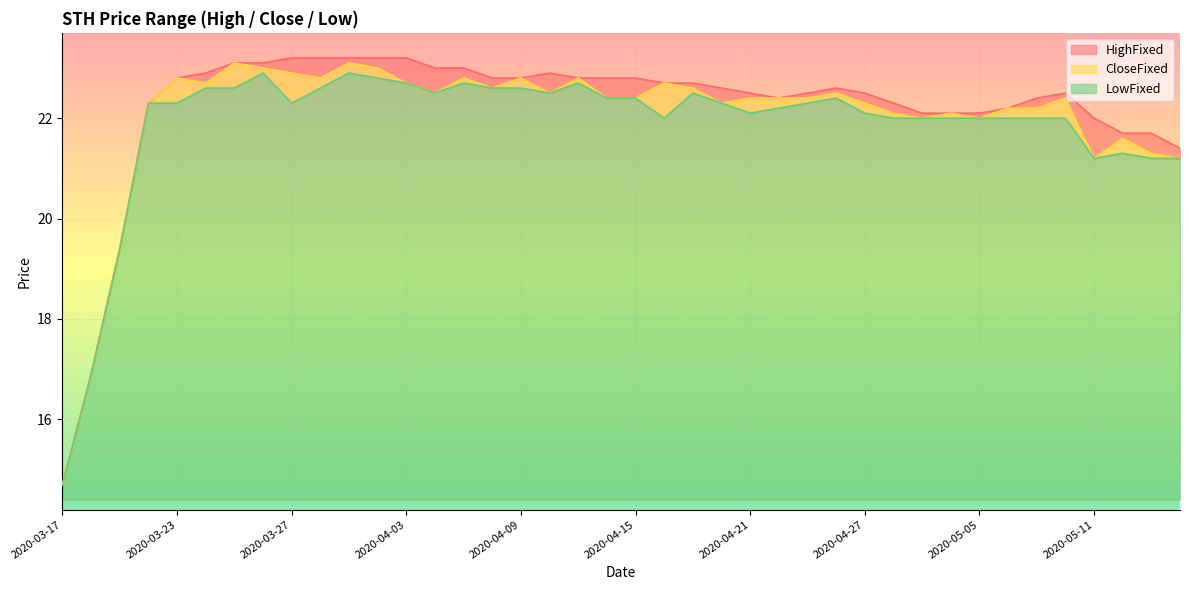

How many interior local valleys does the LowFixed series have?

6